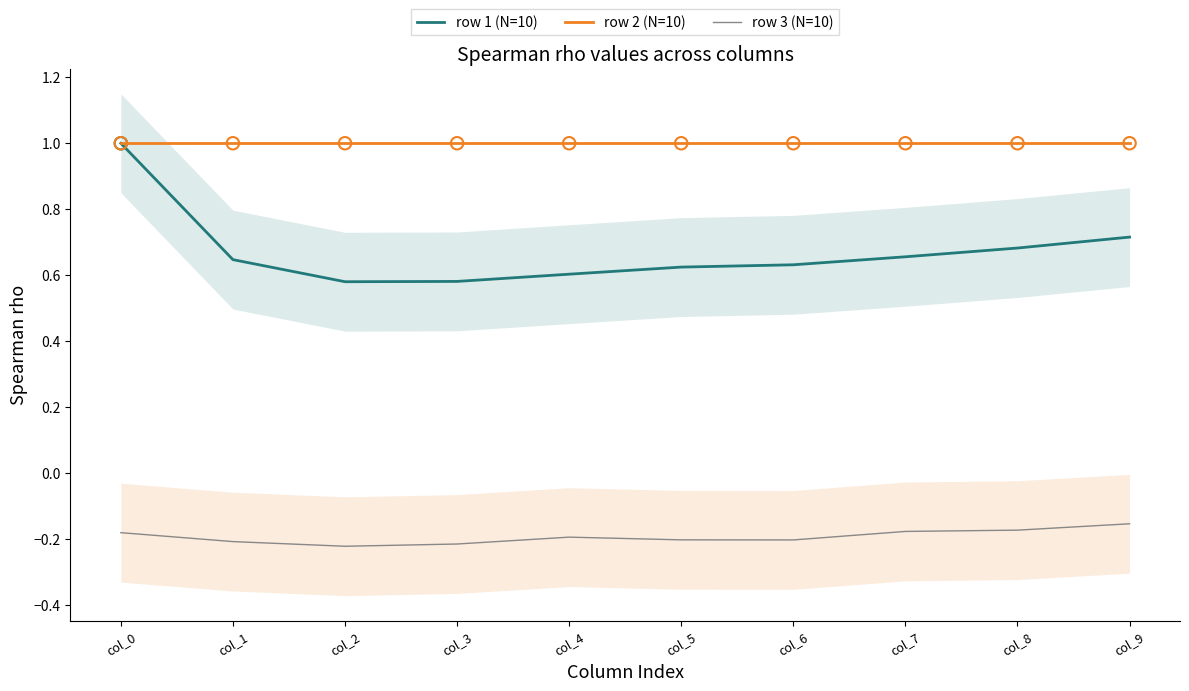

What are all the series names shown in the legend?

row 1 (N=10), row 2 (N=10), row 3 (N=10)